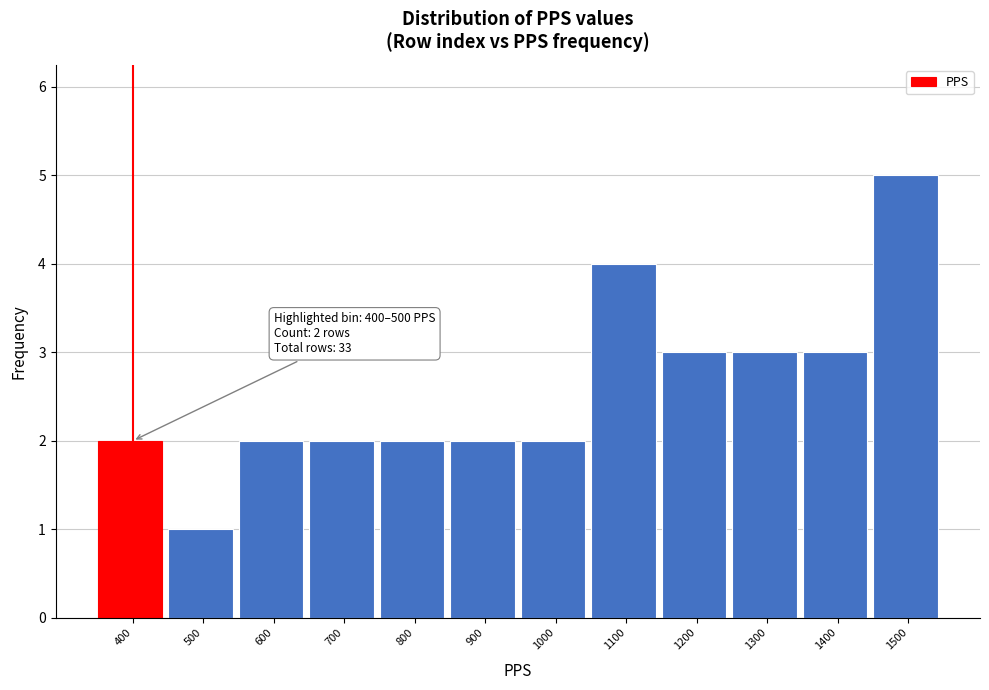

Reading left to right, extract all data points from this chart.

400=2	500=1	600=2	700=2	800=2	900=2	1000=2	1100=4	1200=3	1300=3	1400=3	1500=5